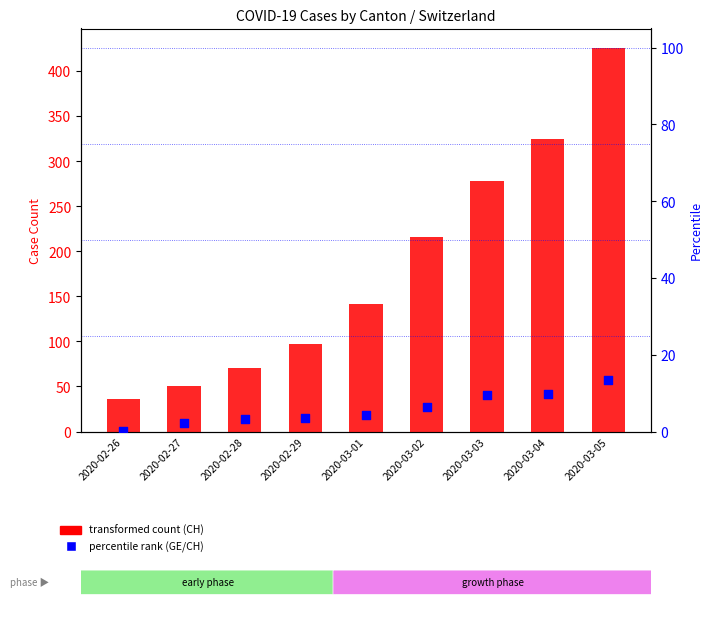

Is the value of GE % of max CH at 2020-03-03 greater than the value of CH total cases at 2020-02-26?

No